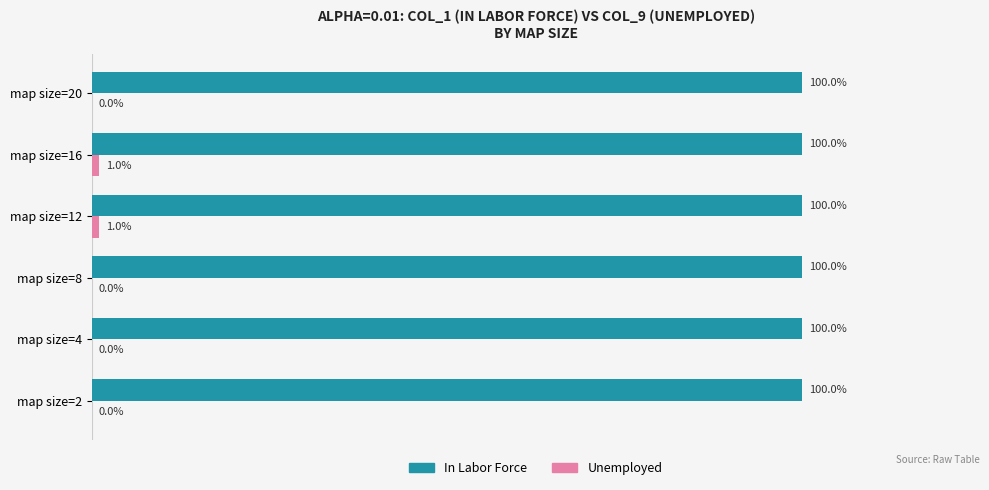

Which series has the largest total across all categories?

In Labor Force